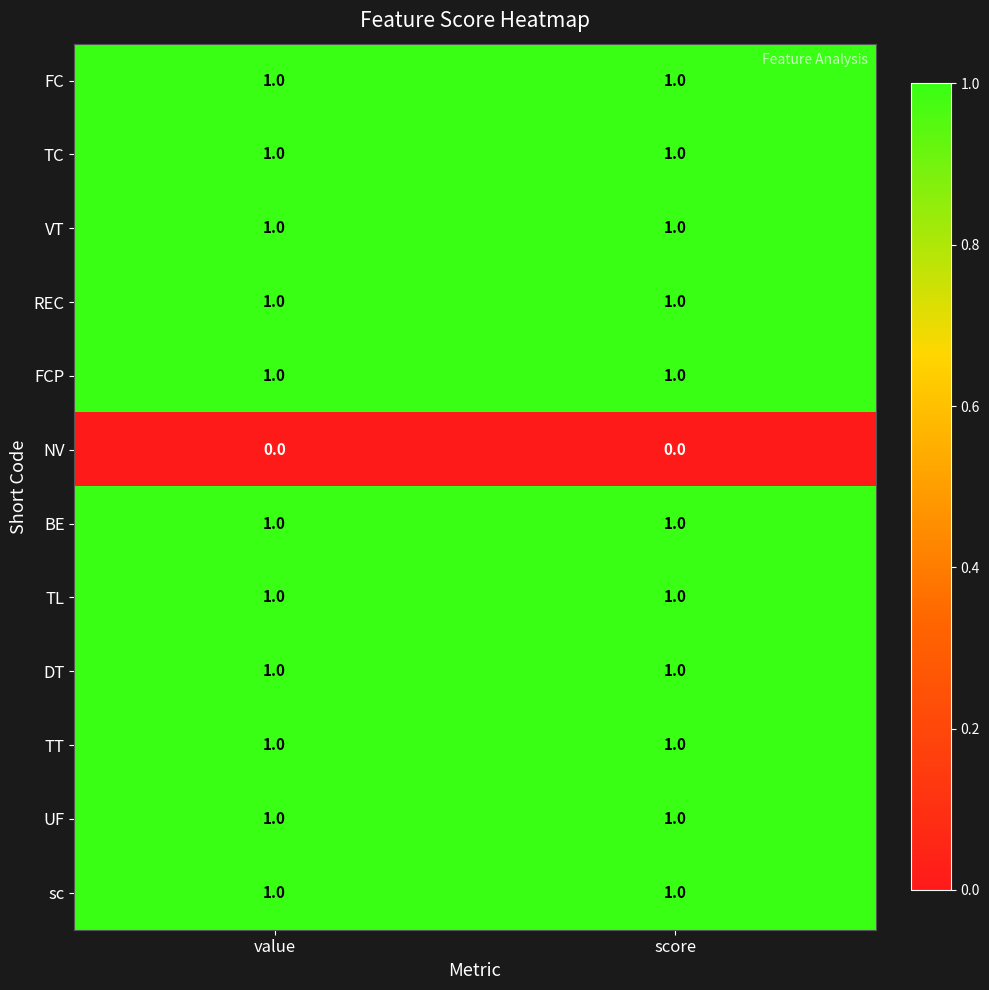

The UF series shows 1 at score. True or false?

True